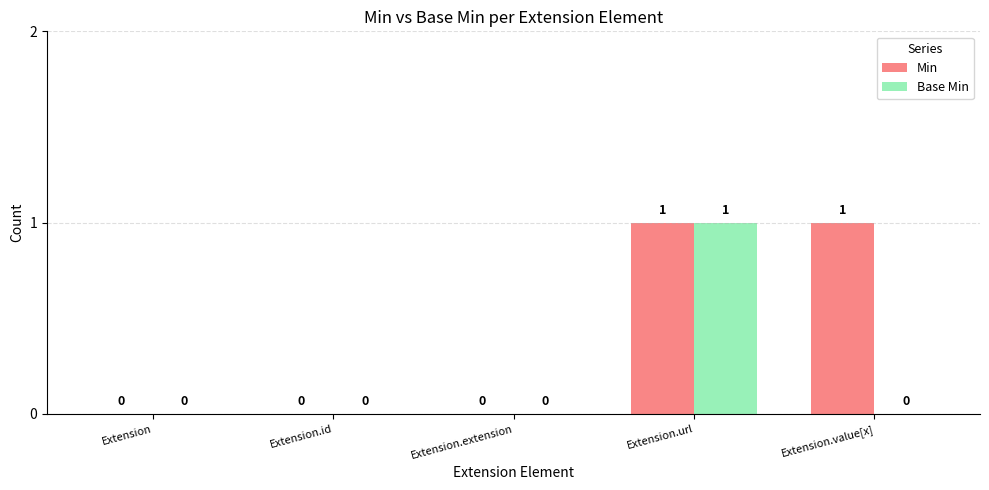

Count the Min values in the range 0 to 1.

5